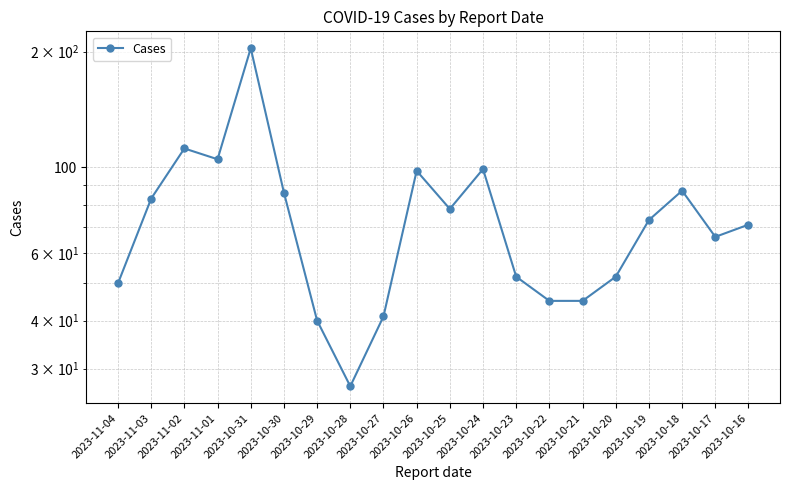

What is the change in value from 2023-10-31 to 2023-10-24?

-105